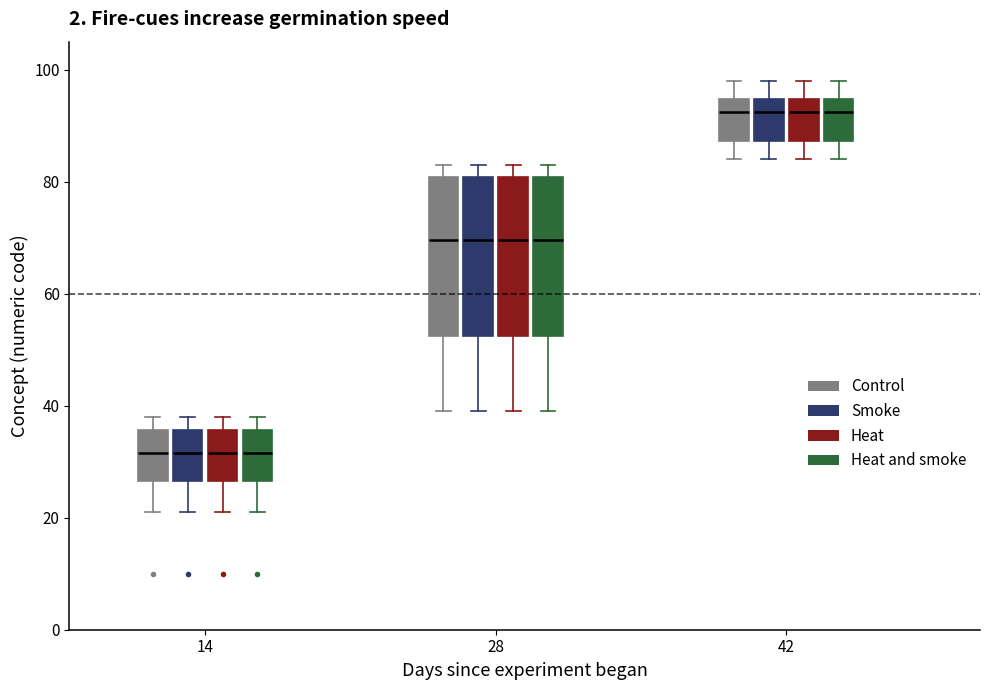

Reading left to right, transcribe this box plot: for each box, give where its median line is, the range the box spans, and where its two whiskers end, as read against the y-axis. The values are not printed on the chart, so give them approximately, as read against the axis.

14 (Control): median 32, box 26 to 36, whiskers 22 to 38
14 (Smoke): median 32, box 26 to 36, whiskers 22 to 38
14 (Heat): median 32, box 26 to 36, whiskers 22 to 38
14 (Heat and smoke): median 32, box 26 to 36, whiskers 22 to 38
28 (Control): median 70, box 52 to 80, whiskers 40 to 84
28 (Smoke): median 70, box 52 to 80, whiskers 40 to 84
28 (Heat): median 70, box 52 to 80, whiskers 40 to 84
28 (Heat and smoke): median 70, box 52 to 80, whiskers 40 to 84
42 (Control): median 92, box 88 to 94, whiskers 84 to 98
42 (Smoke): median 92, box 88 to 94, whiskers 84 to 98
42 (Heat): median 92, box 88 to 94, whiskers 84 to 98
42 (Heat and smoke): median 92, box 88 to 94, whiskers 84 to 98